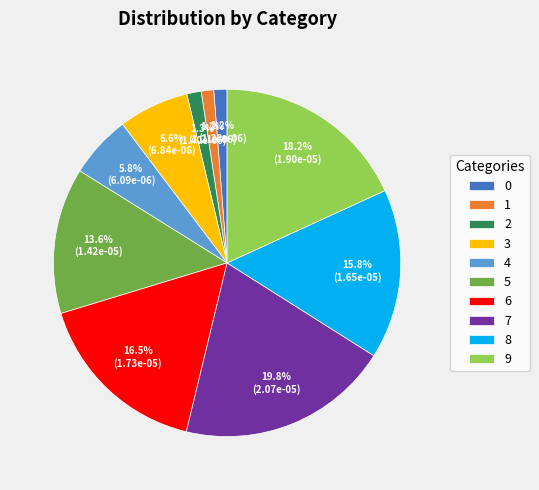

How many segments does this pie chart have?

10